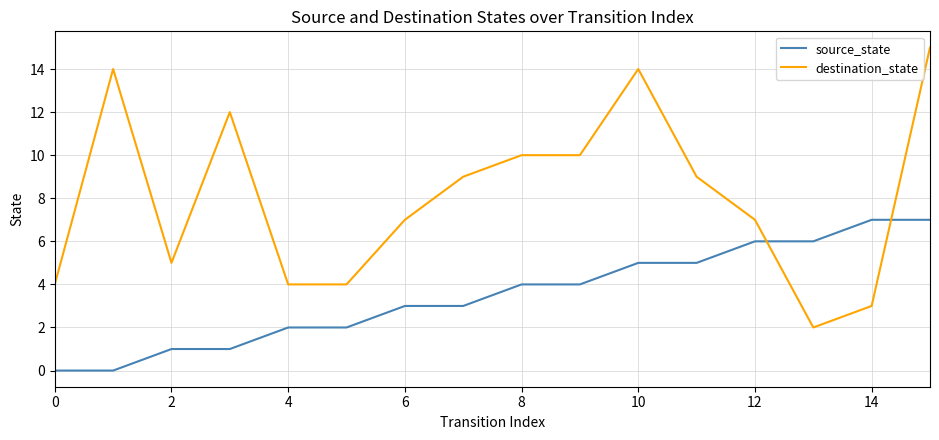

How many times do source_state and destination_state cross each other?

2